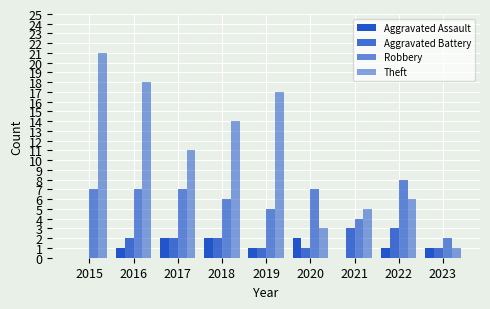

Does the chart contain stacked bars?

No